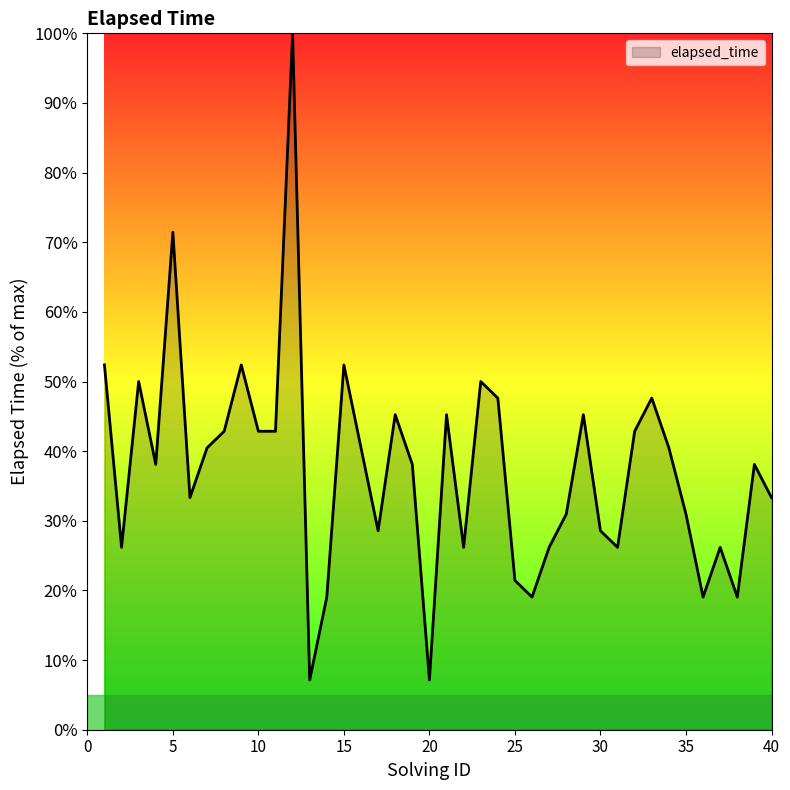

What is the smallest value displayed?

7.1